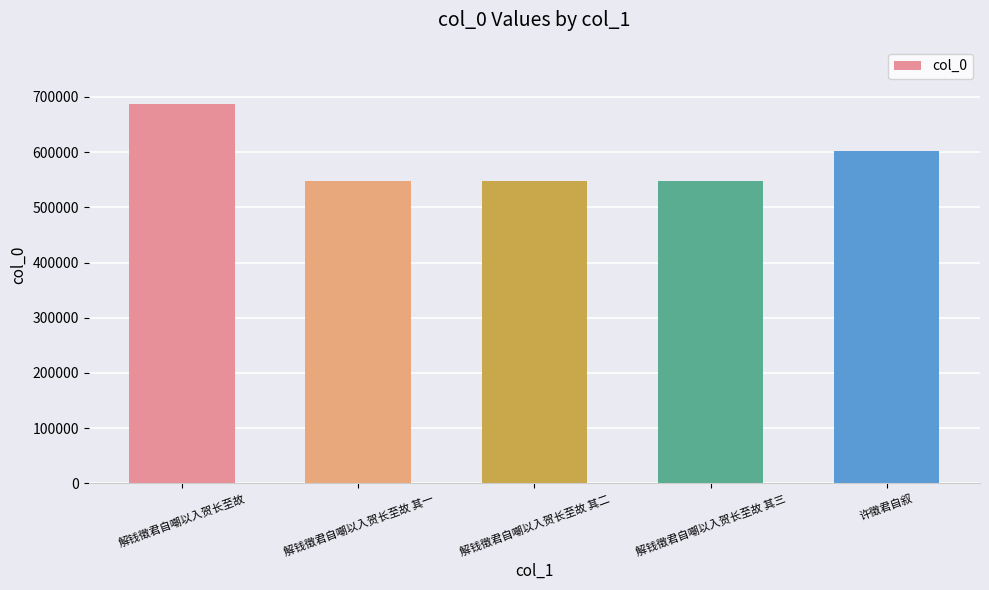

Which label corresponds to the largest value in the chart?

解钱徵君自嘲以入贺长至故